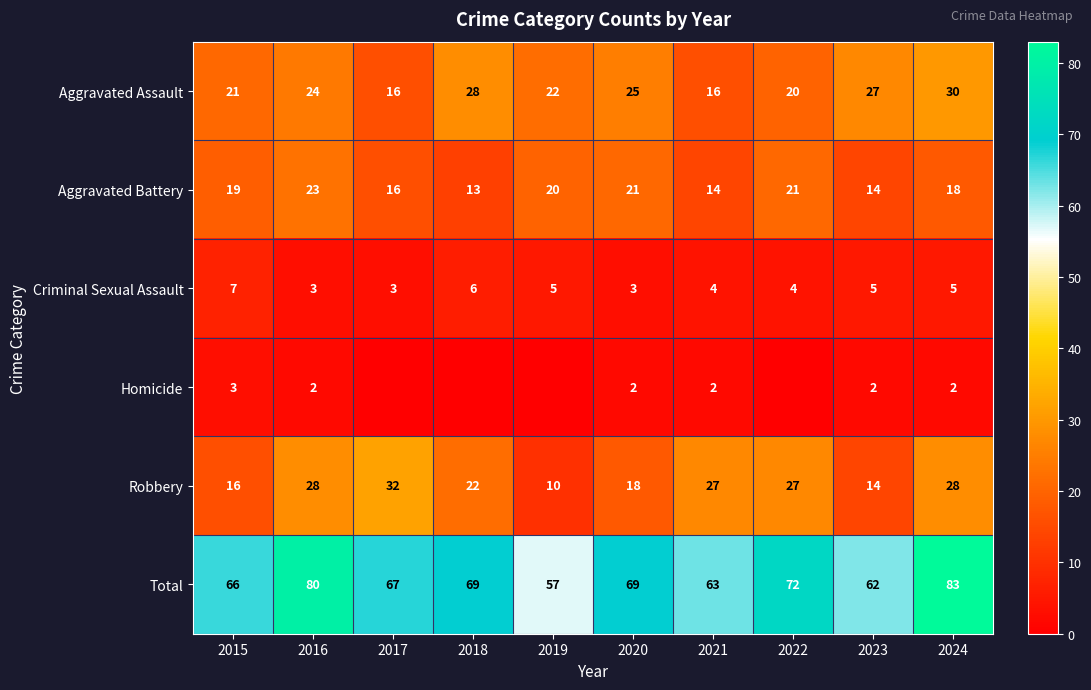

Rank the series at 2024 from highest to lowest value.

Total, Aggravated Assault, Robbery, Aggravated Battery, Criminal Sexual Assault, Homicide